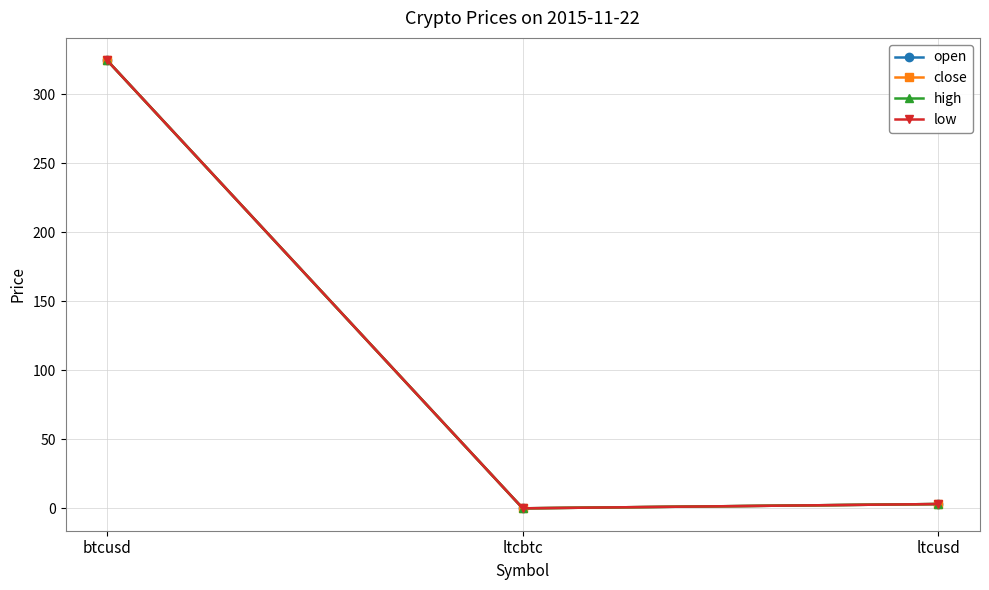

Is this an area chart (filled region under the line)?

No